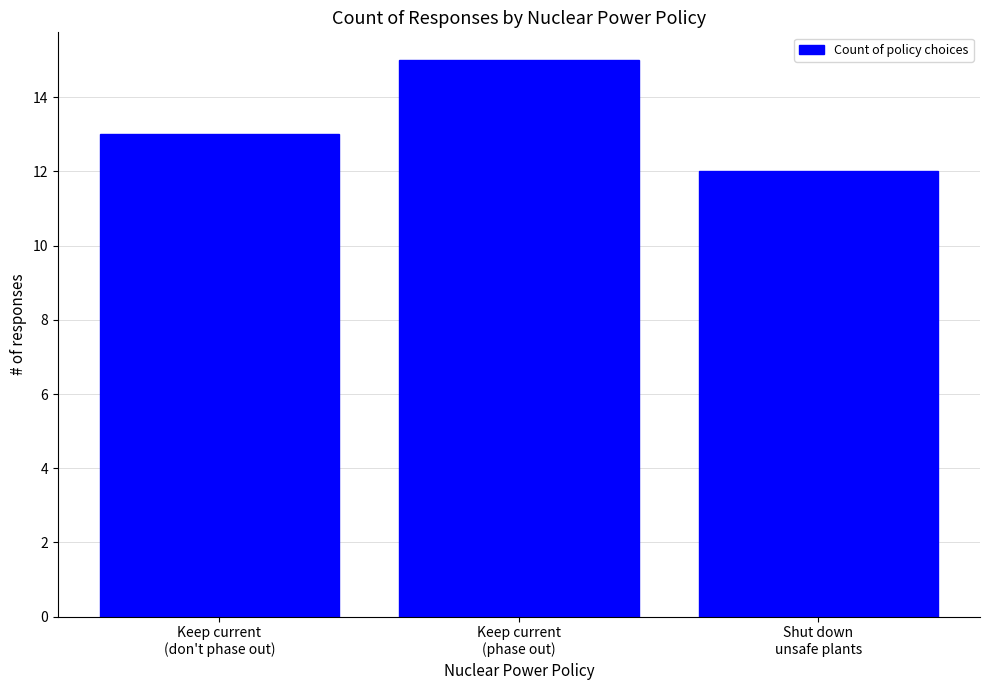

Which has a higher value, Keep current
(don't phase out) or Keep current
(phase out)?

Keep current
(phase out)